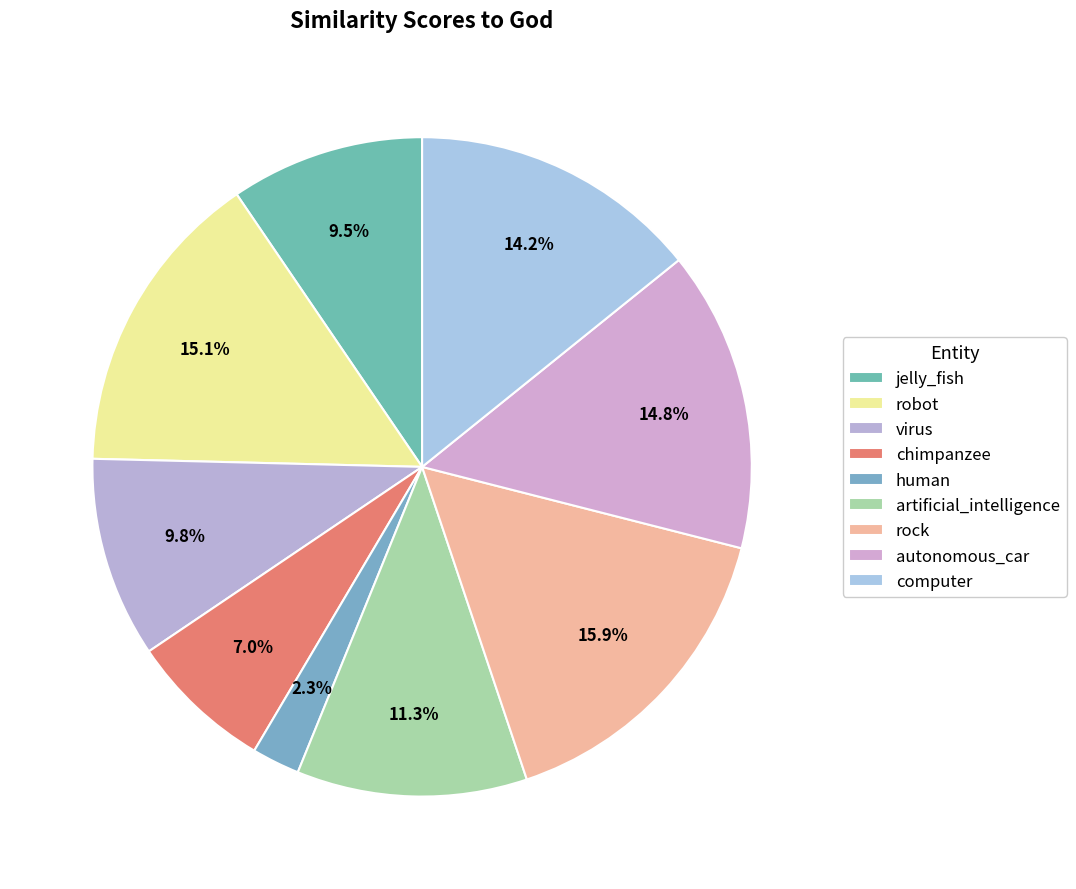

Count the number of slices in the pie.

9